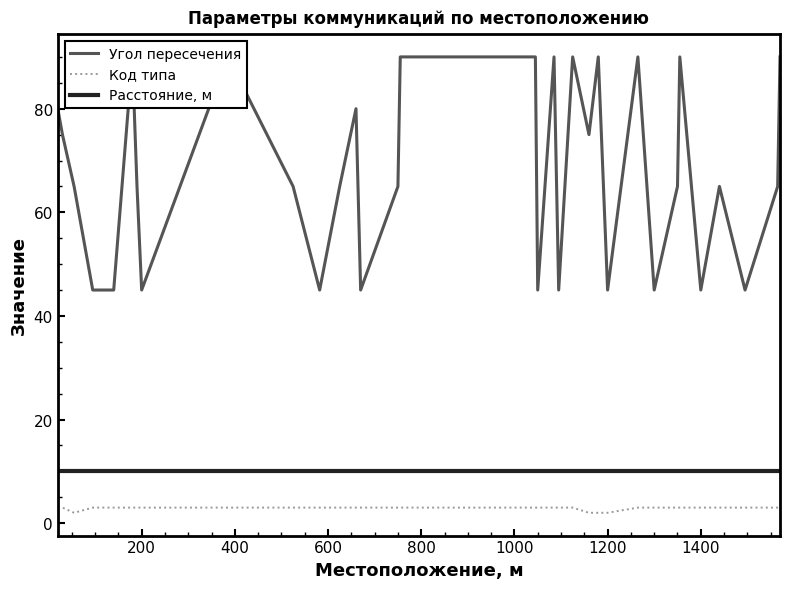

The value of Расстояние, м at 1000 is 13. True or false?

False